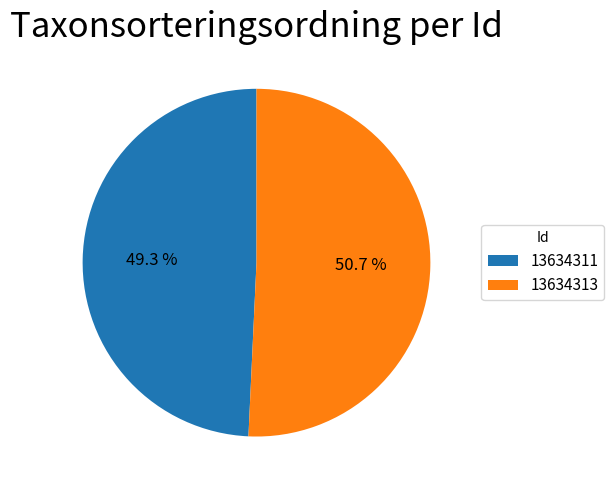

To the nearest percent, what is the difference between the largest and smallest slice percentages?

1%